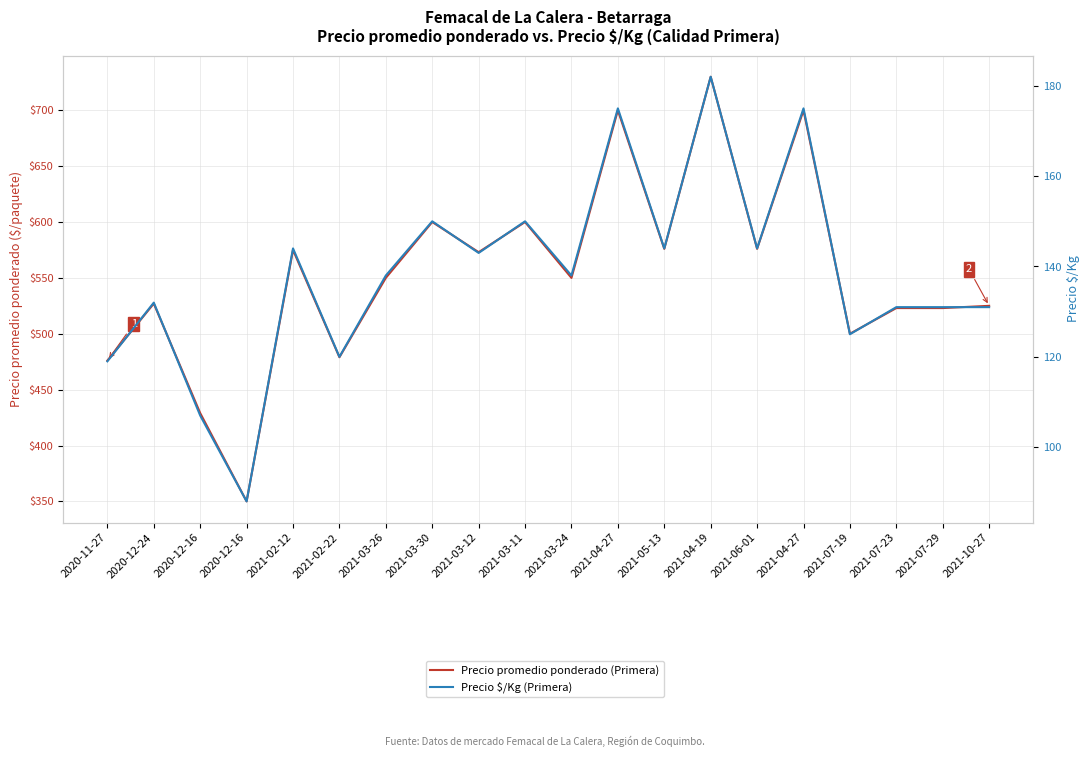

Which series has the largest total across all categories?

Precio promedio ponderado (Primera)